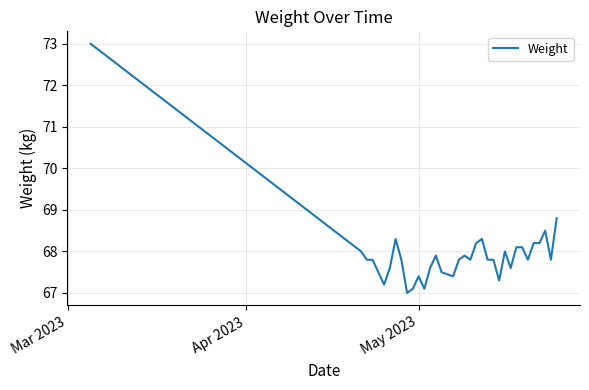

What is the smallest value displayed?

67.0